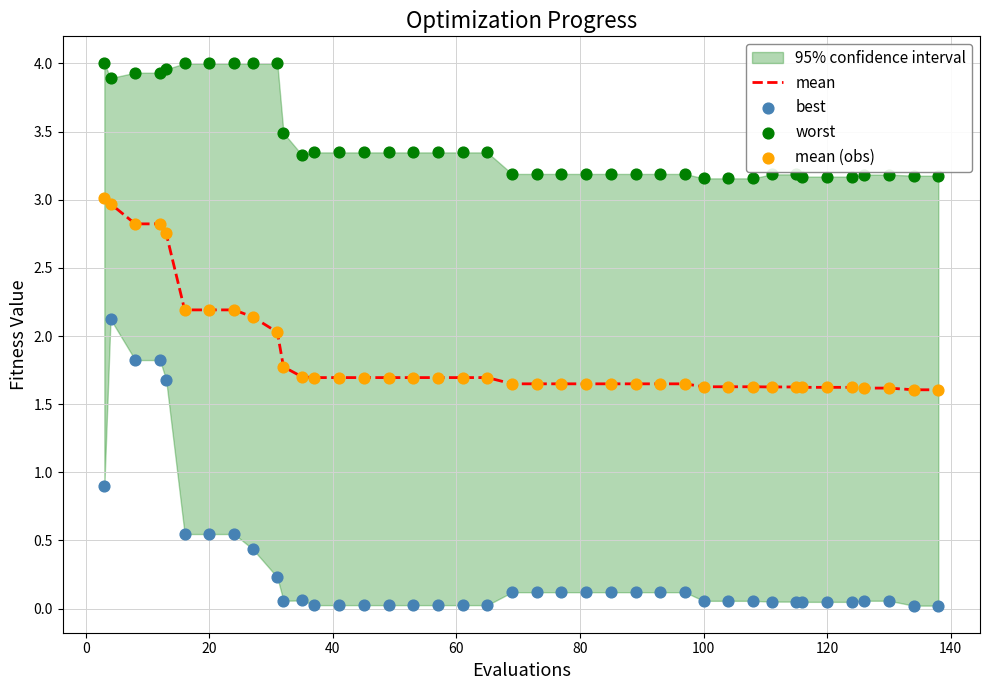

Which series has the largest total across all categories?

worst